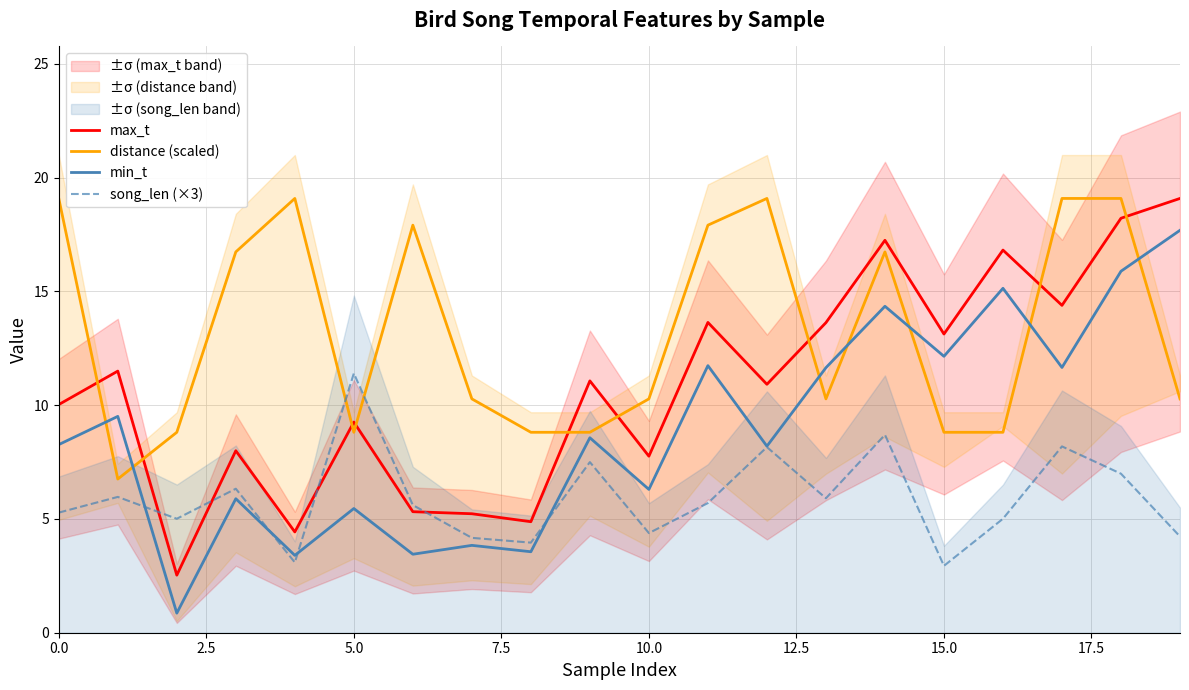

Which has a higher value, 19 or 0.0?

19